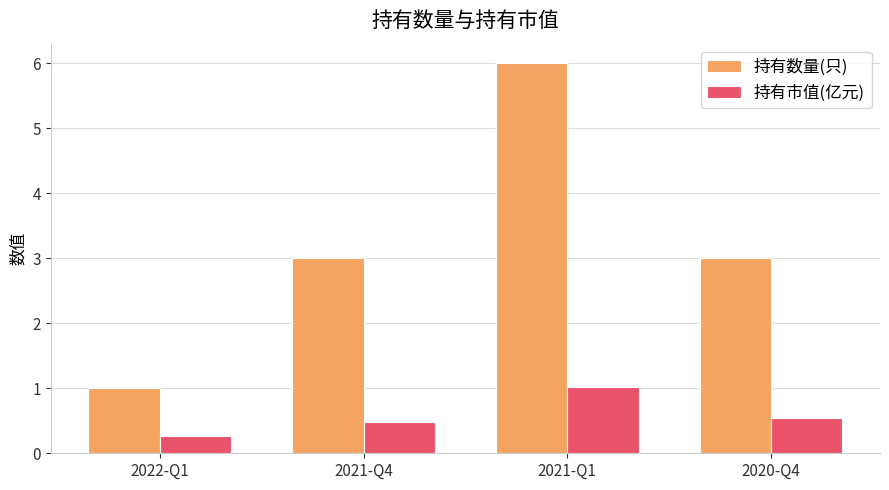

At which label is 持有市值(亿元) closest to 0?

2022-Q1